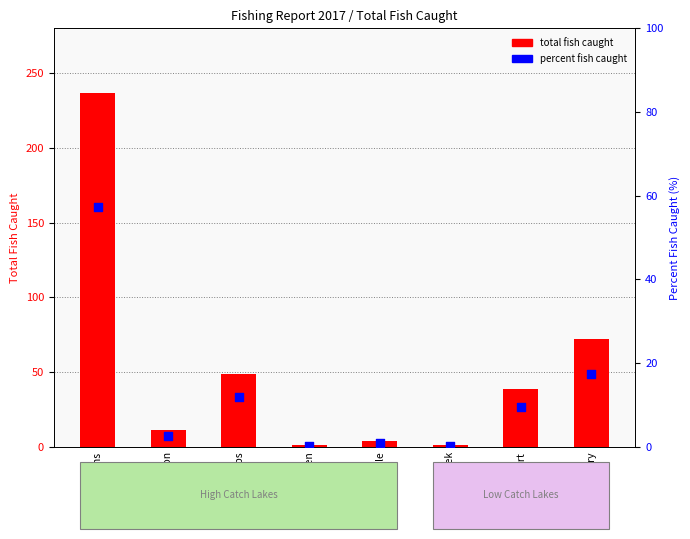

Which series contains the highest Y value?

total fish caught